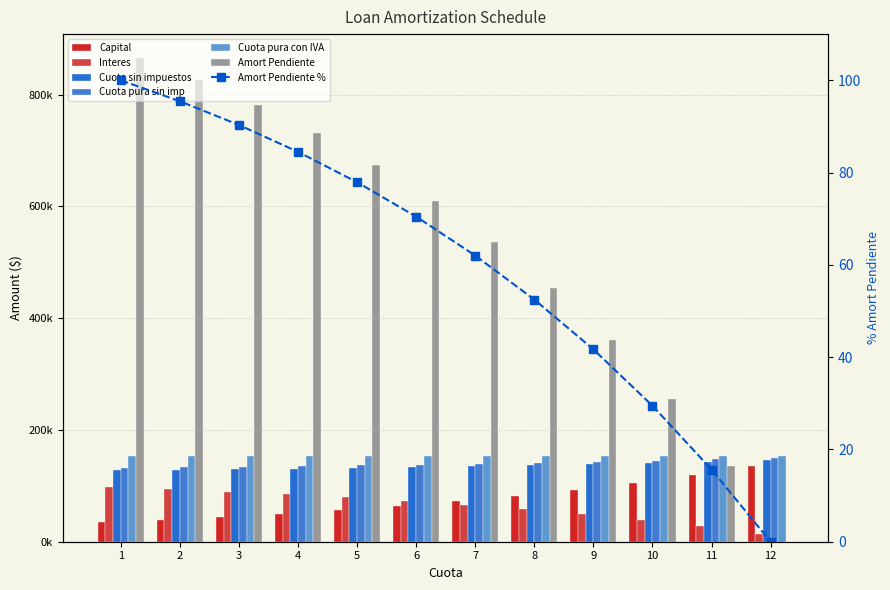

Which has a higher value, 12 or 9?

12